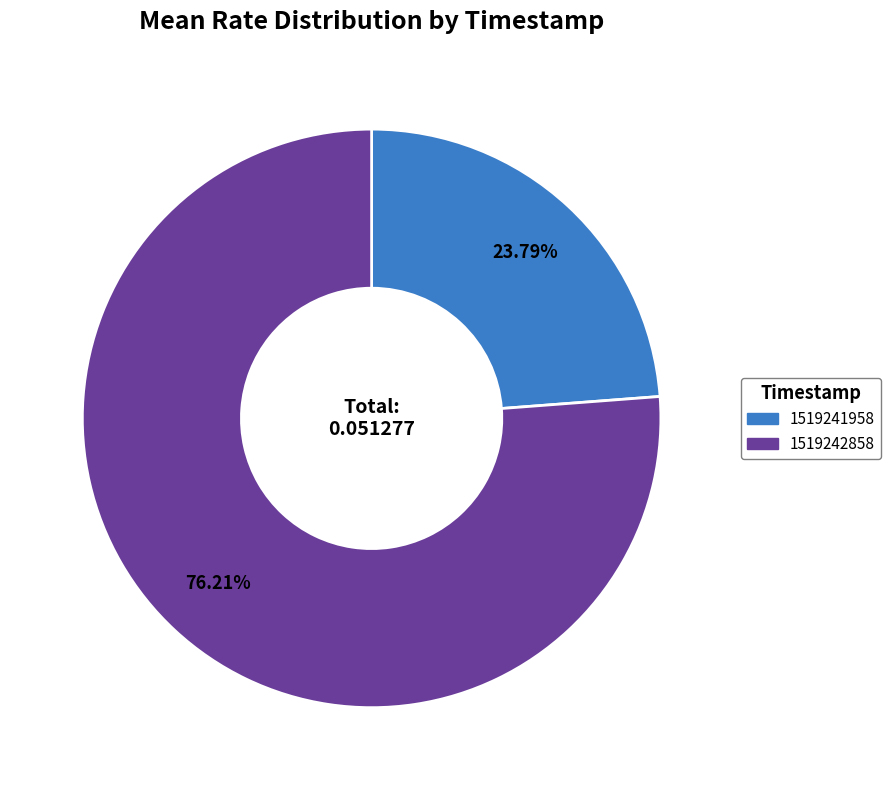

True or false: 1519241958 accounts for 10% of the total.

False